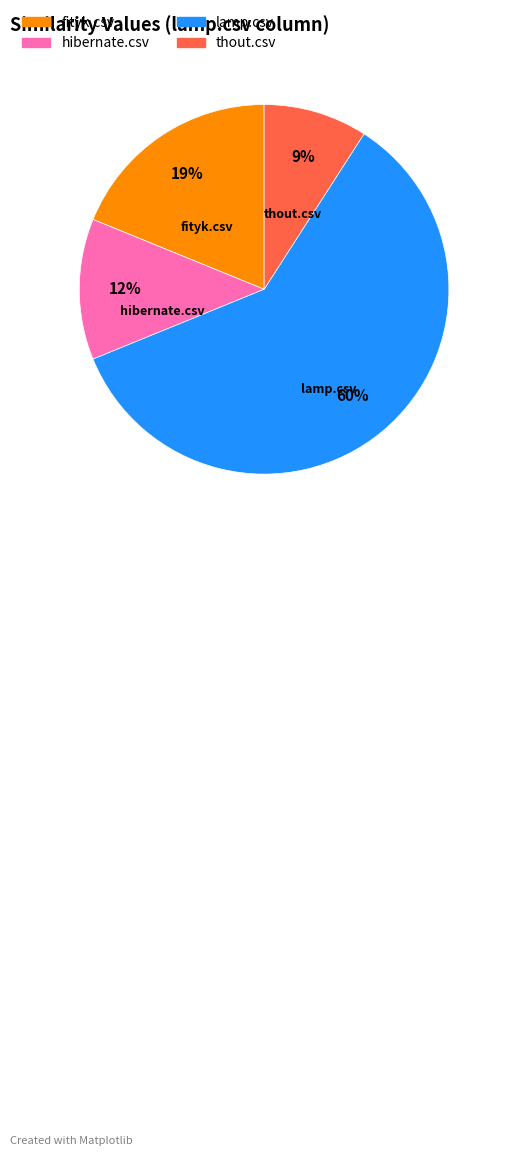

To the nearest percent, what portion does lamp.csv represent?

60%